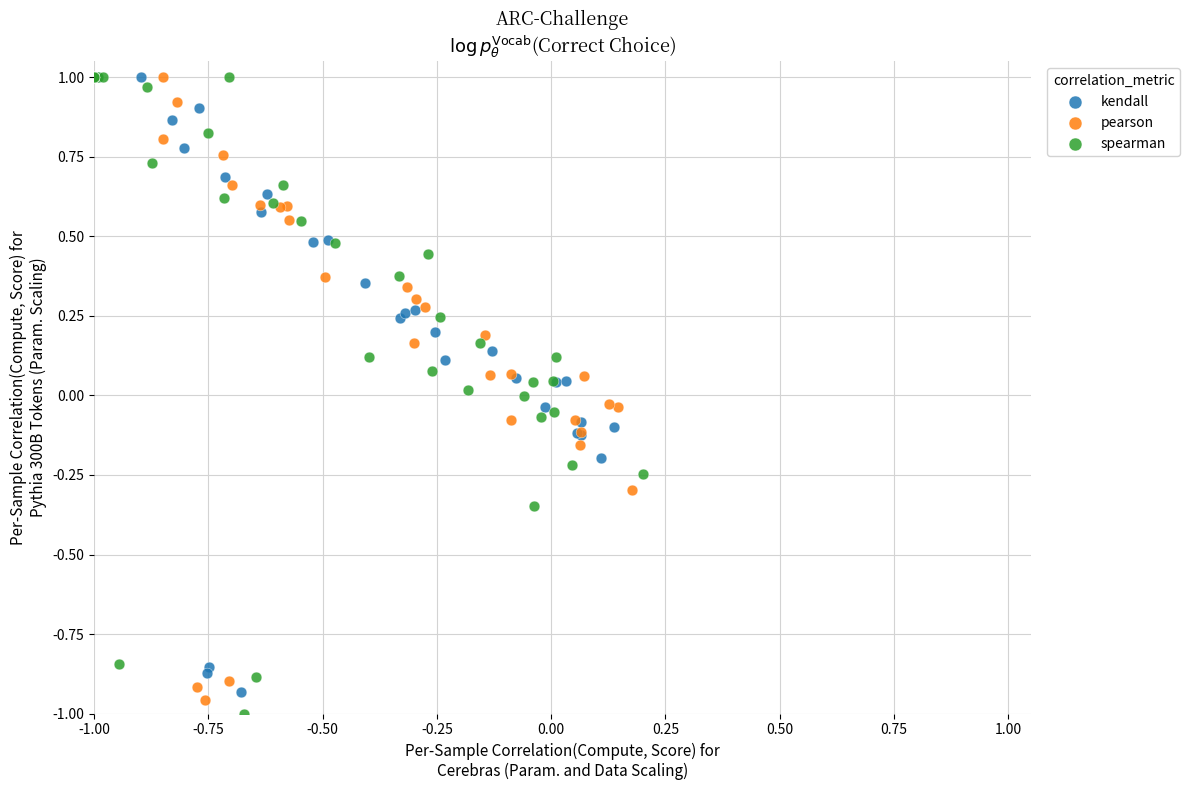

What are all the series names shown in the legend?

kendall, pearson, spearman